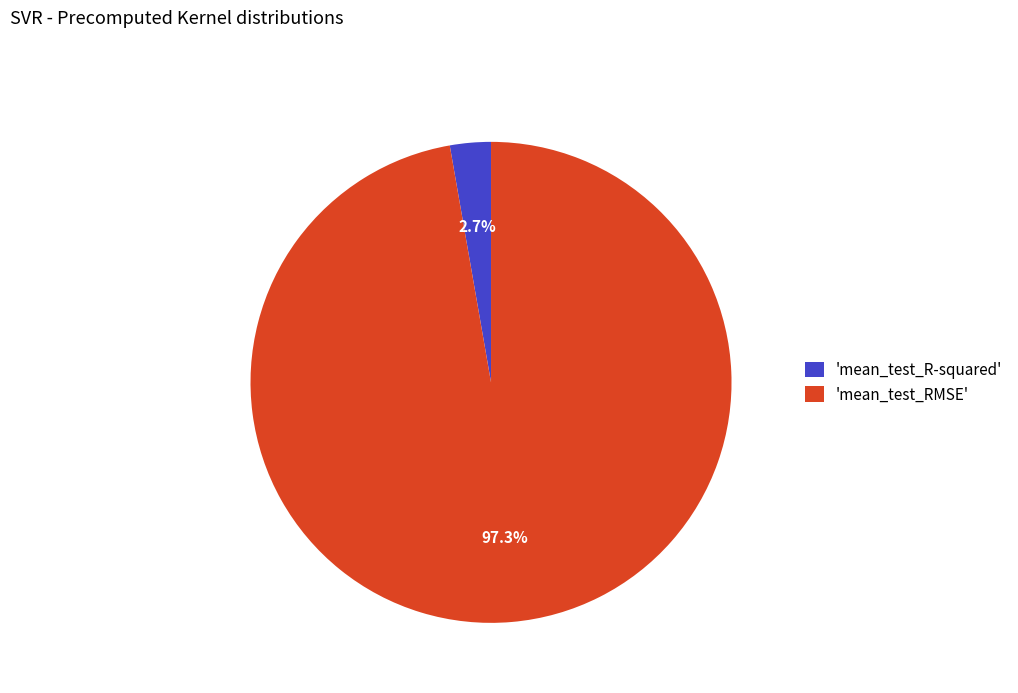

Which slice is the largest?

'mean_test_RMSE'